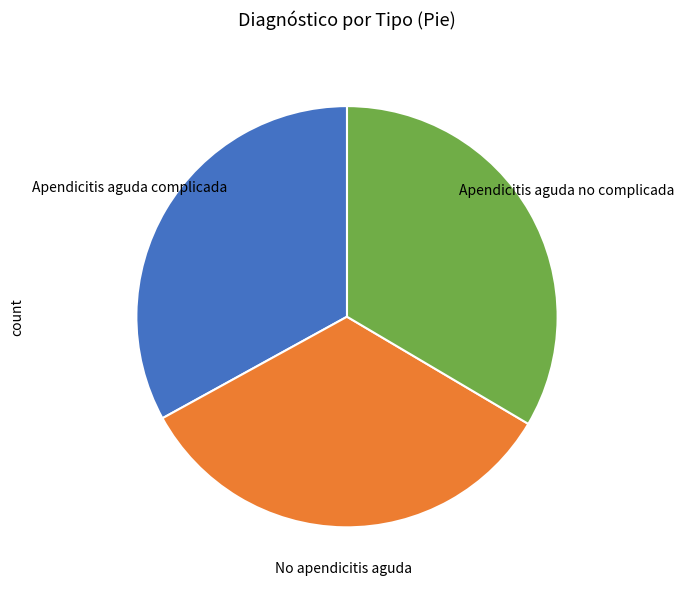

Count the number of slices in the pie.

3